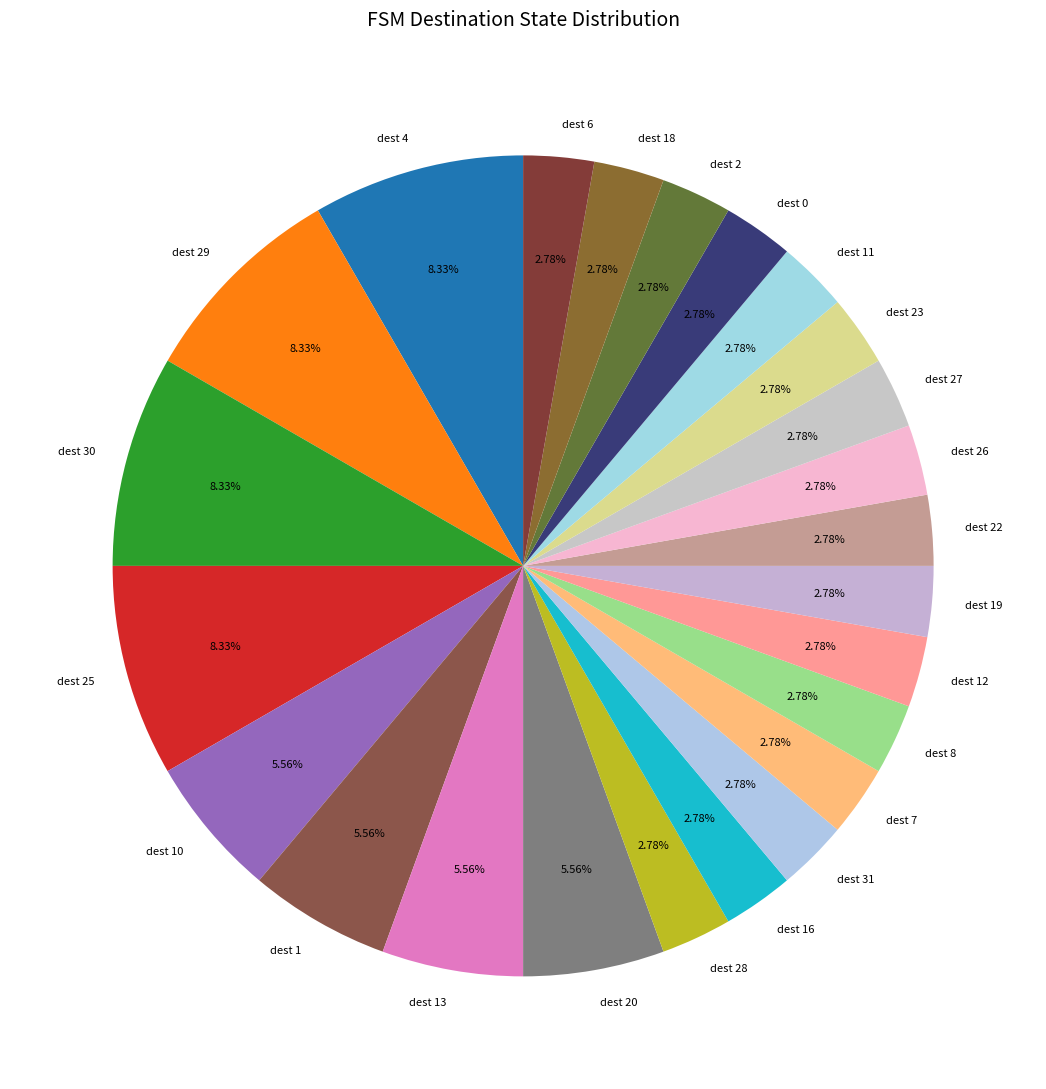

To the nearest percent, what is the difference between the largest and smallest slice percentages?

6%